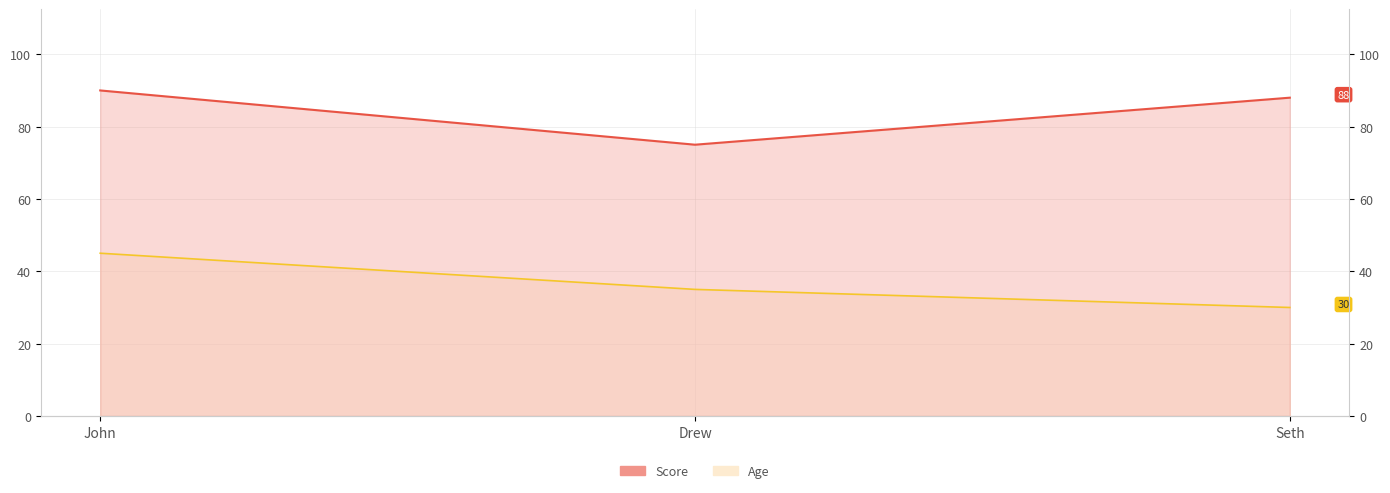

The Score series shows 127 at Seth. True or false?

False